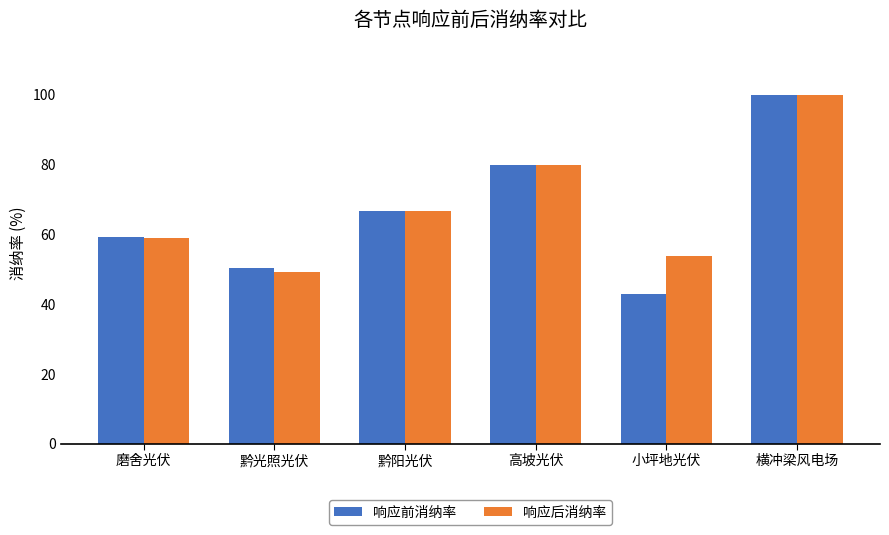

At which label does 响应前消纳率 reach its minimum?

小坪地光伏